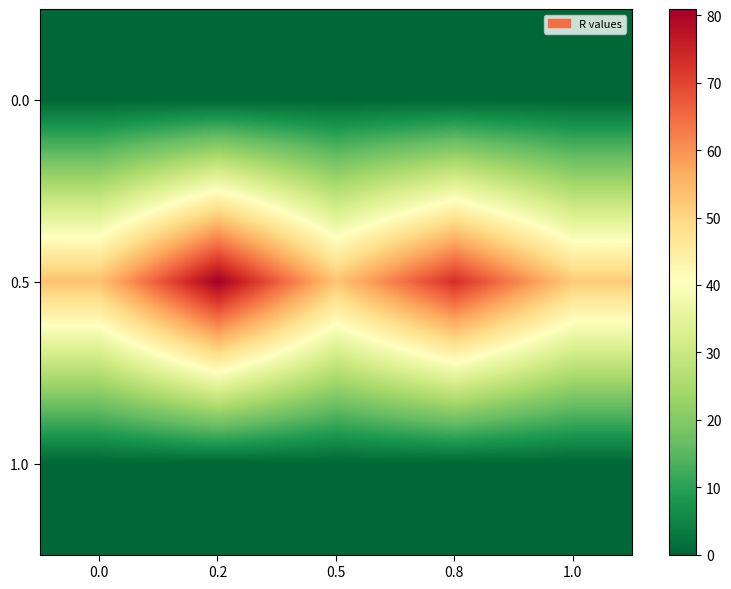

Reading right to left, what are all the values shown in this chart?

0.0: 1.0=0.0	0.8=0.0	0.5=0.0	0.2=0.0	0.0=0.0
0.5: 1.0=51.9	0.8=73.1	0.5=53.0	0.2=80.9	0.0=53.5
1.0: 1.0=0.0	0.8=0.0	0.5=0.0	0.2=0.0	0.0=0.0